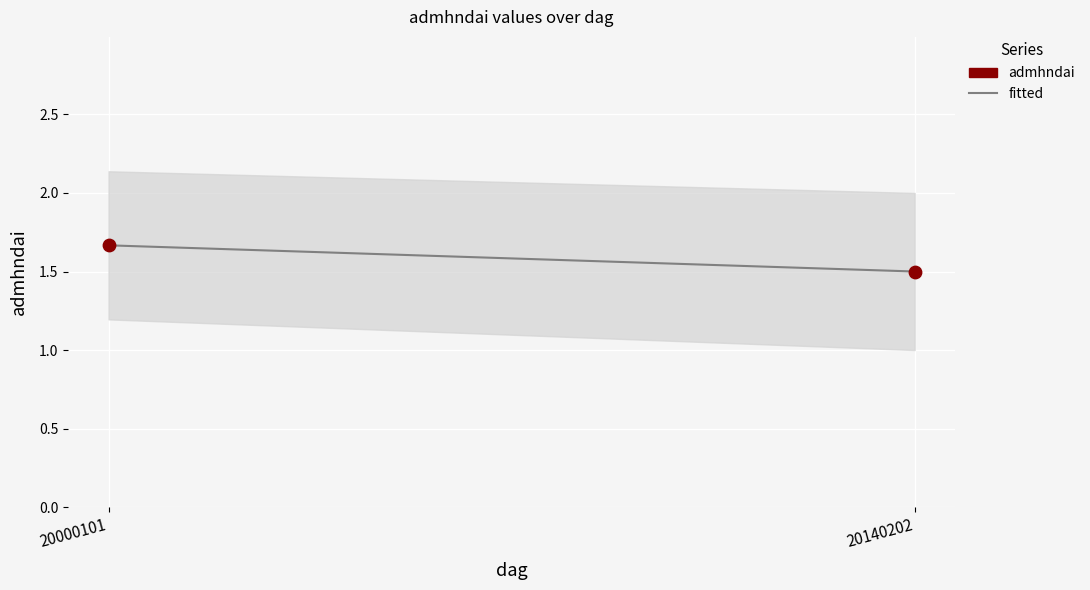

What Y value in the scatter plot is closest to 1?

1.5